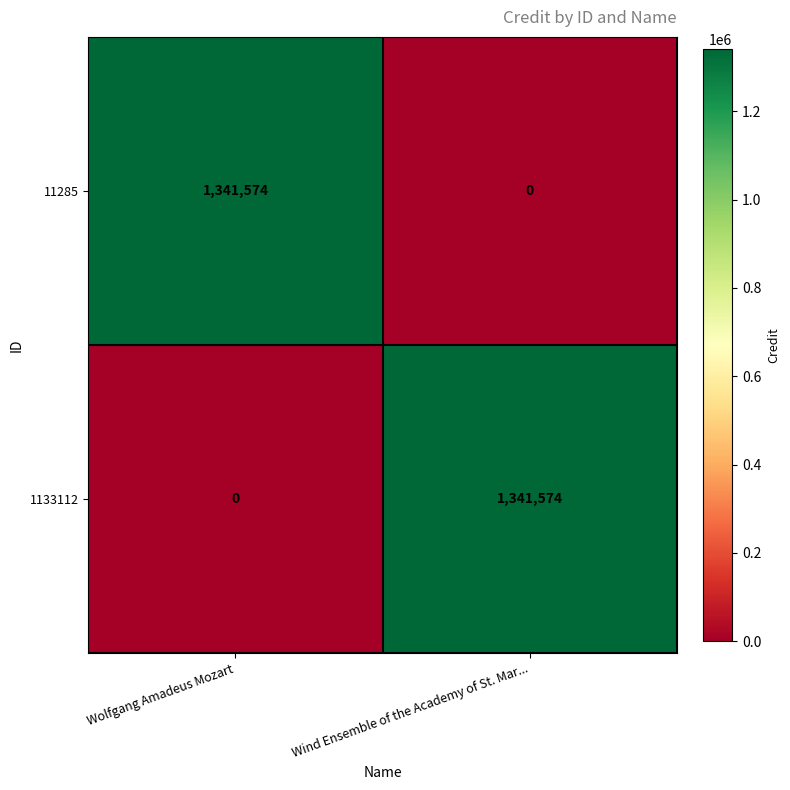

What is the approximate value of 1133112 at Wind Ensemble of the Academy of St. Mar..., to the nearest 100?

1341600